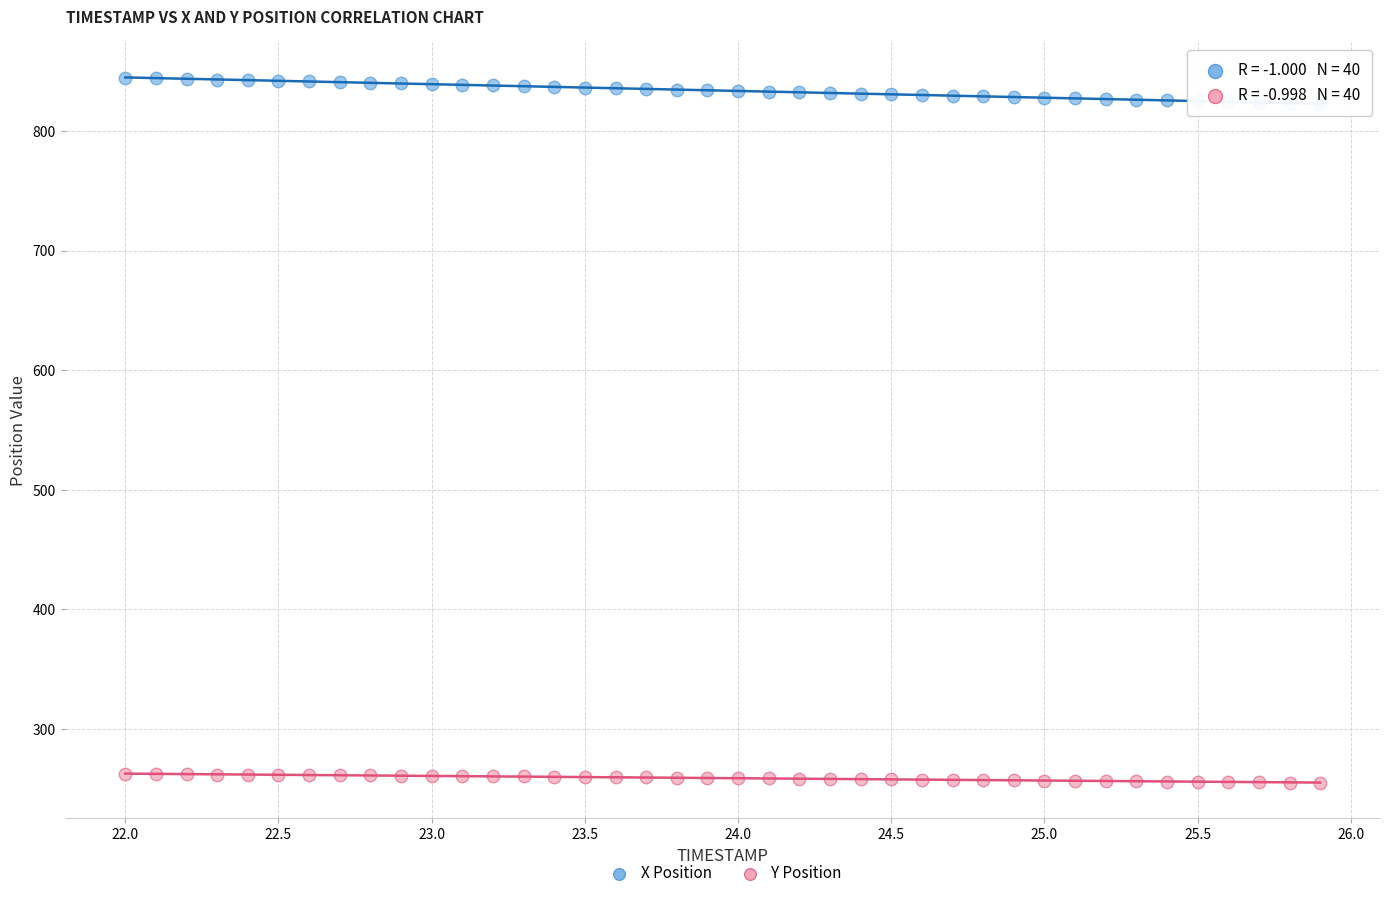

Which series has the widest spread of Y values?

X Position